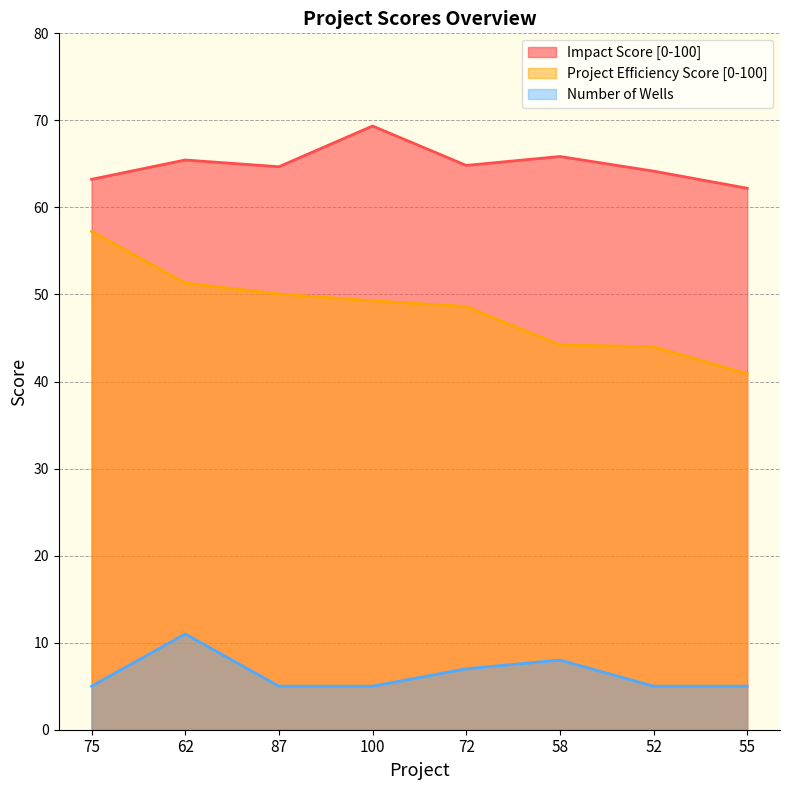

What is the sum of the Impact Score [0-100] values at 75 and 55?

125.4